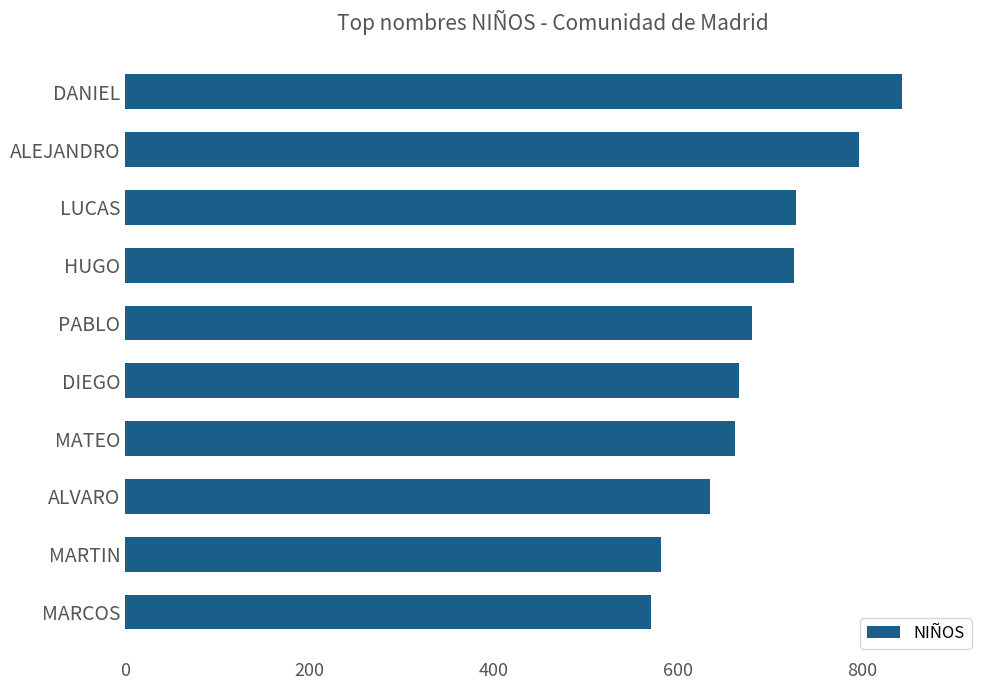

What is the difference between the maximum and minimum values?

273